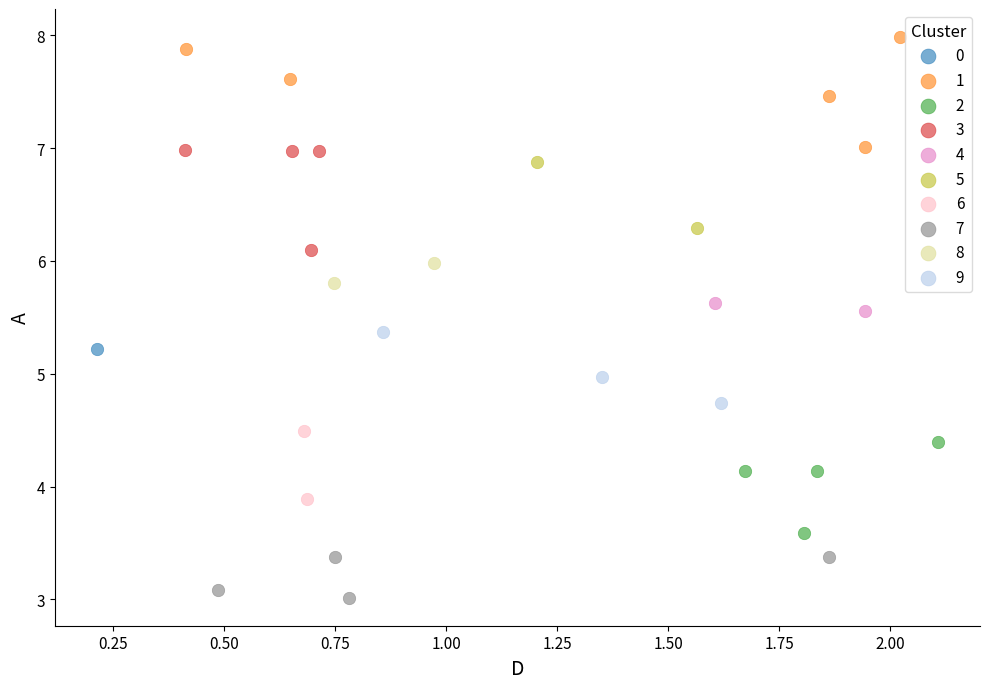

What are all the series names shown in the legend?

0, 1, 2, 3, 4, 5, 6, 7, 8, 9